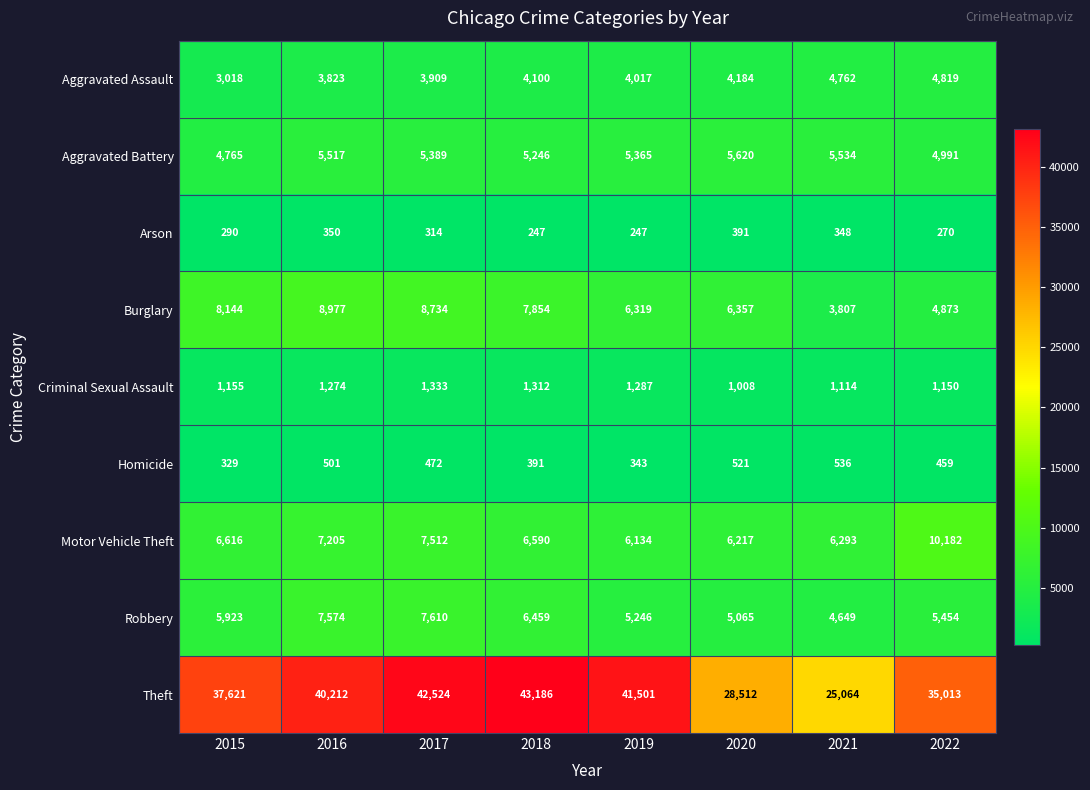

What is the spread (max minus min) of values at 2019?

41254